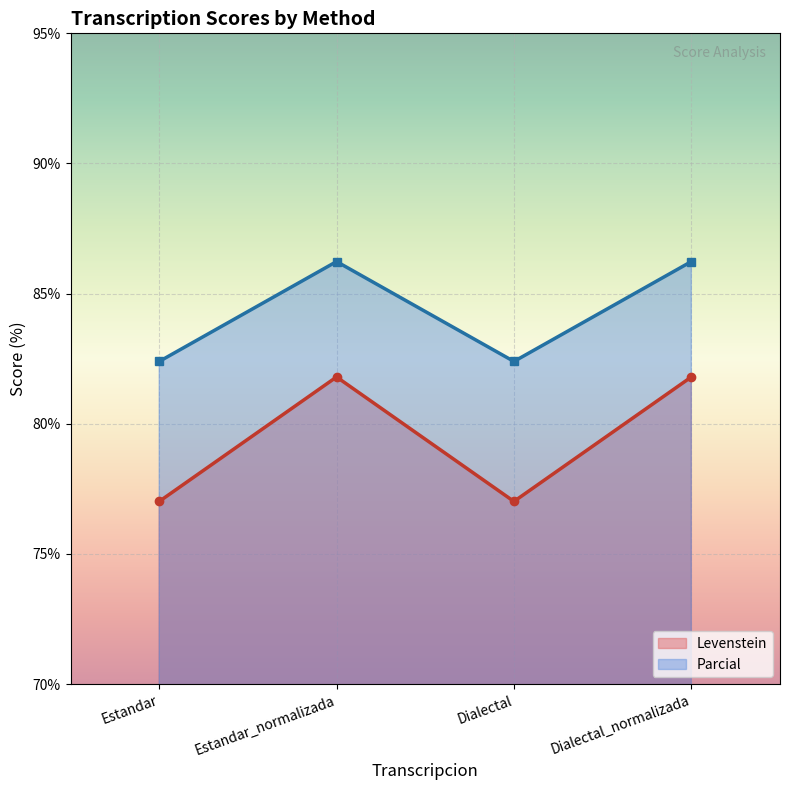

Where is the first local minimum for Parcial?

Dialectal